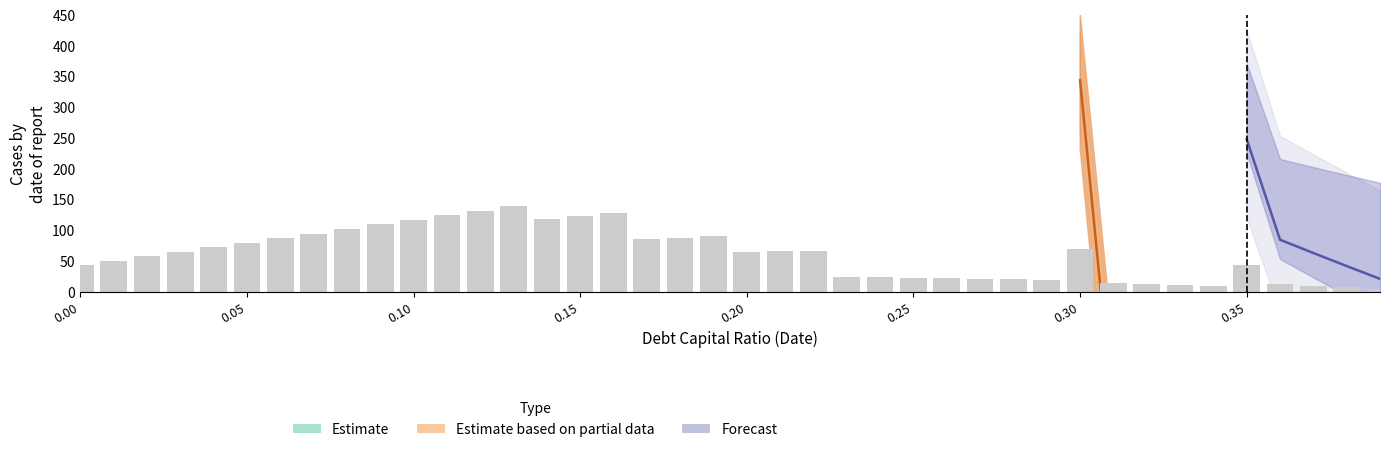

How many data points does each series have?

40